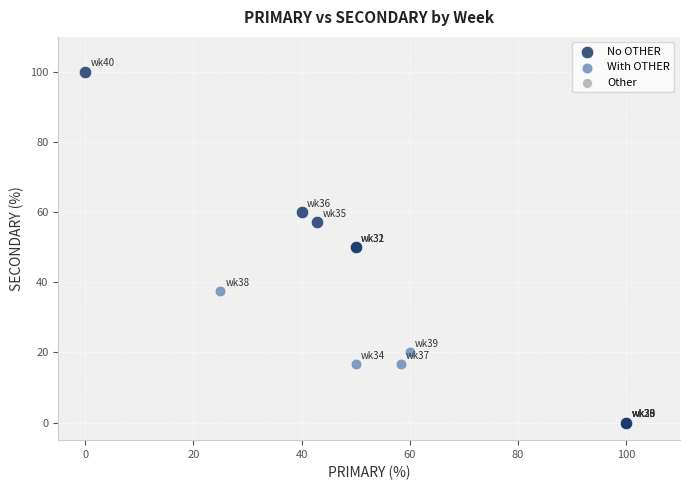

Which series contains the lowest Y value?

No OTHER